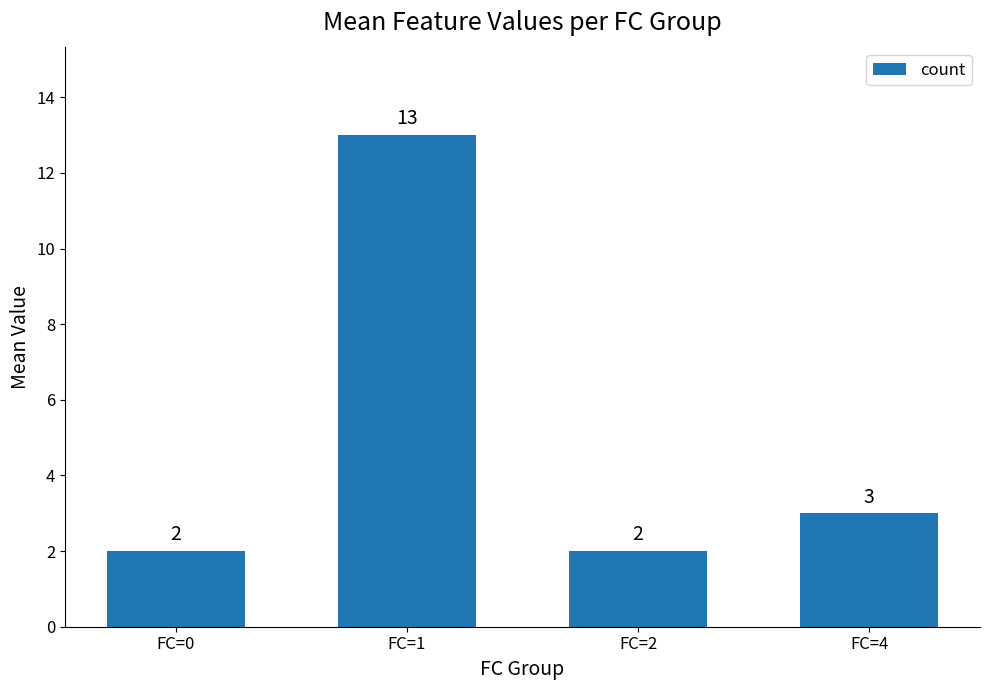

Is it true that the value at FC=0 is 2?

True